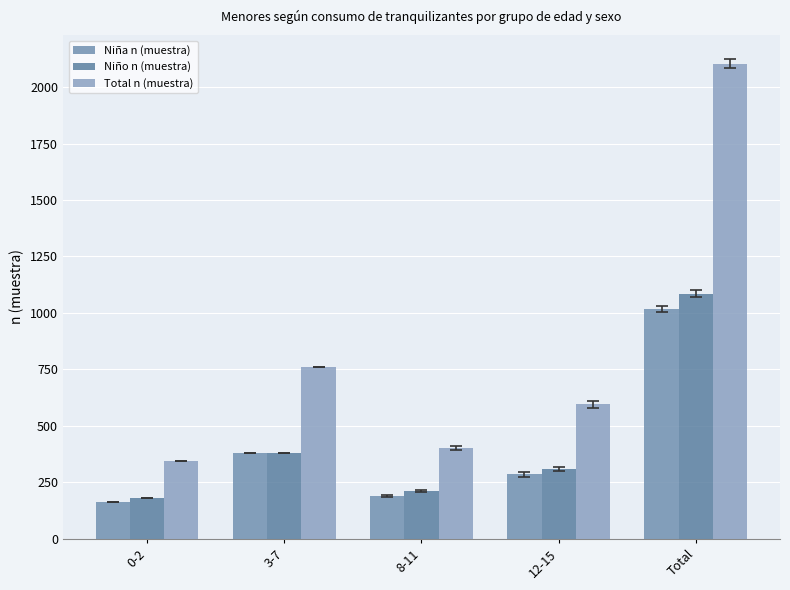

True or false: Total n (muestra) has a value of 998 at 3-7.

False